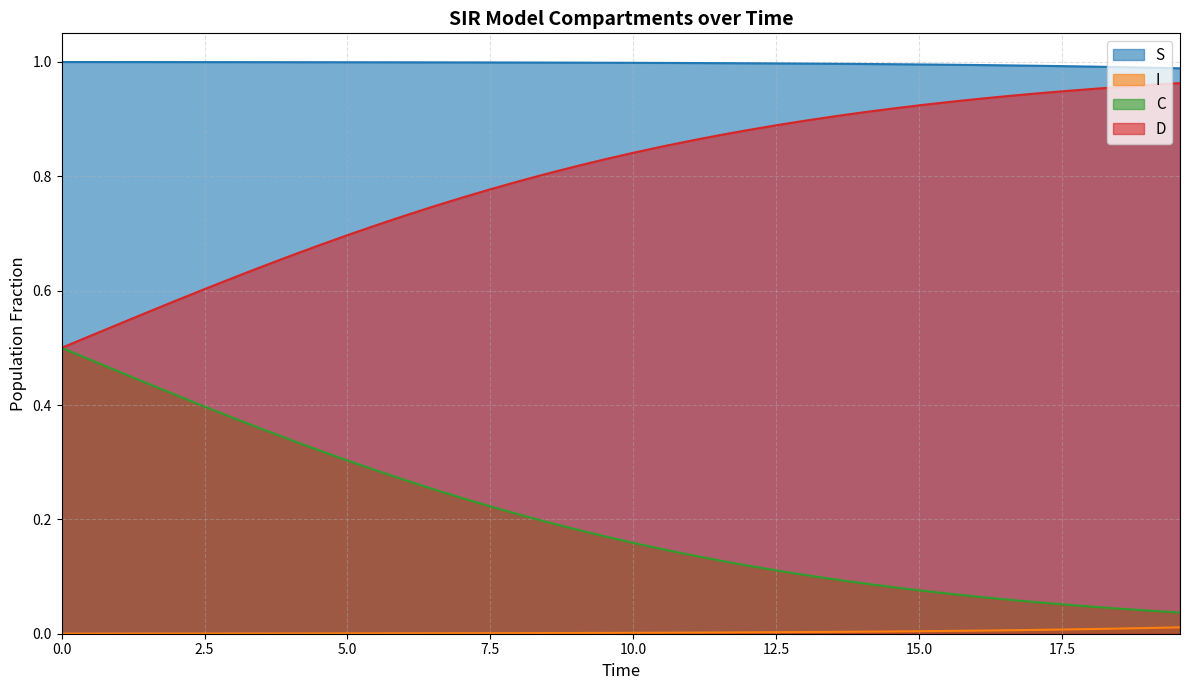

Which series has the largest total across all categories?

S